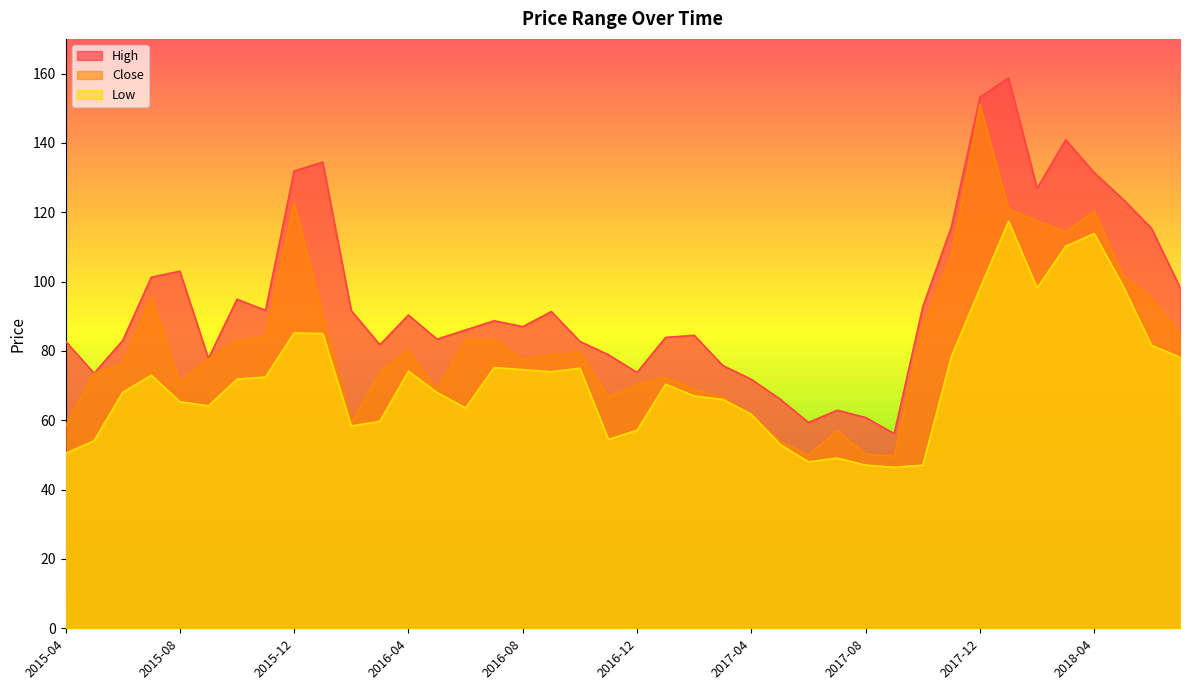

Reading left to right, extract all data points from this chart.

High: 82.8	73.6	83.0	101.2	103.0	77.8	94.9	91.7	131.9	134.4	91.6	81.8	90.3	83.4	86.1	88.7	87.0	91.3	82.8	78.9	73.8	83.9	84.5	75.8	71.8	66.2	59.3	62.9	60.8	56.2	92.8	115.8	153.2	158.8	126.9	140.9	131.4	123.8	115.4	98.3
Close: 58.4	73.6	76.2	95.4	71.0	77.7	82.9	84.1	122.7	90.2	59.3	73.8	80.2	68.7	83.3	83.3	77.4	79.0	79.4	66.7	70.3	72.4	68.8	66.6	61.9	54.0	50.0	57.0	50.2	49.6	87.1	107.3	151.1	121.0	117.4	114.3	120.3	101.9	95.2	84.8
Low: 50.5	54.1	68.1	73.0	65.3	64.2	71.8	72.5	85.2	85.0	58.3	59.7	74.2	68.0	63.5	75.2	74.6	74.0	75.0	54.5	57.1	70.4	67.0	66.0	61.7	53.0	48.0	49.1	47.0	46.5	47.0	78.4	98.0	117.4	98.2	110.2	113.8	98.8	81.7	78.2